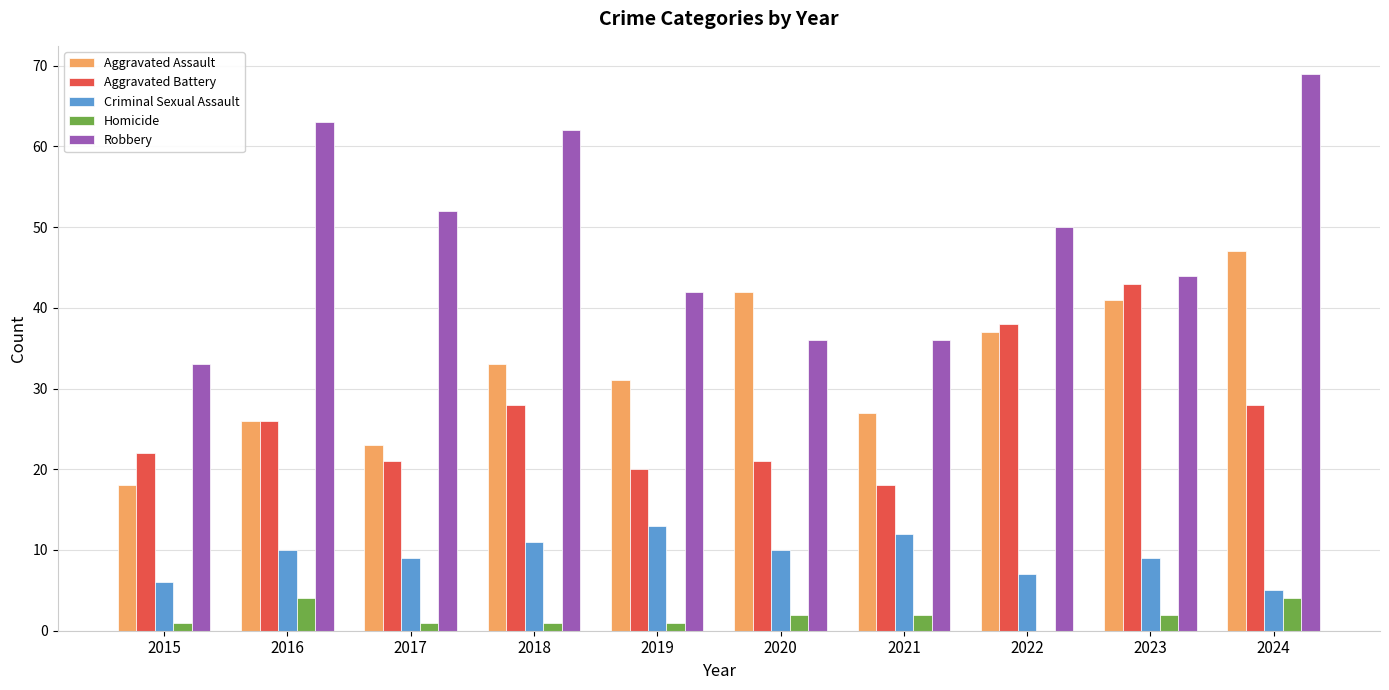

How many series are shown in this chart?

5